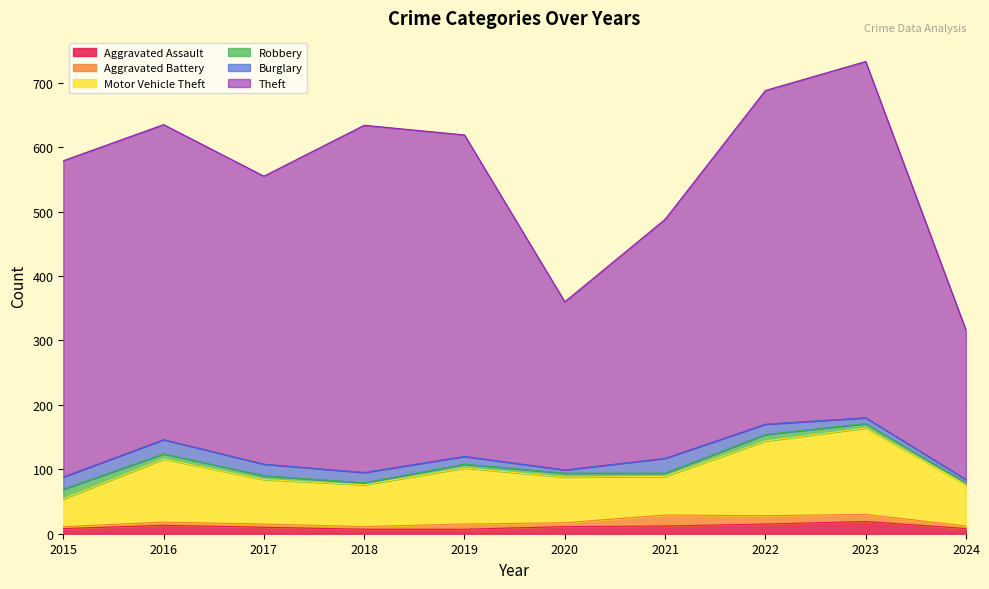

True or false: Burglary has a value of 32 at 2015.

False